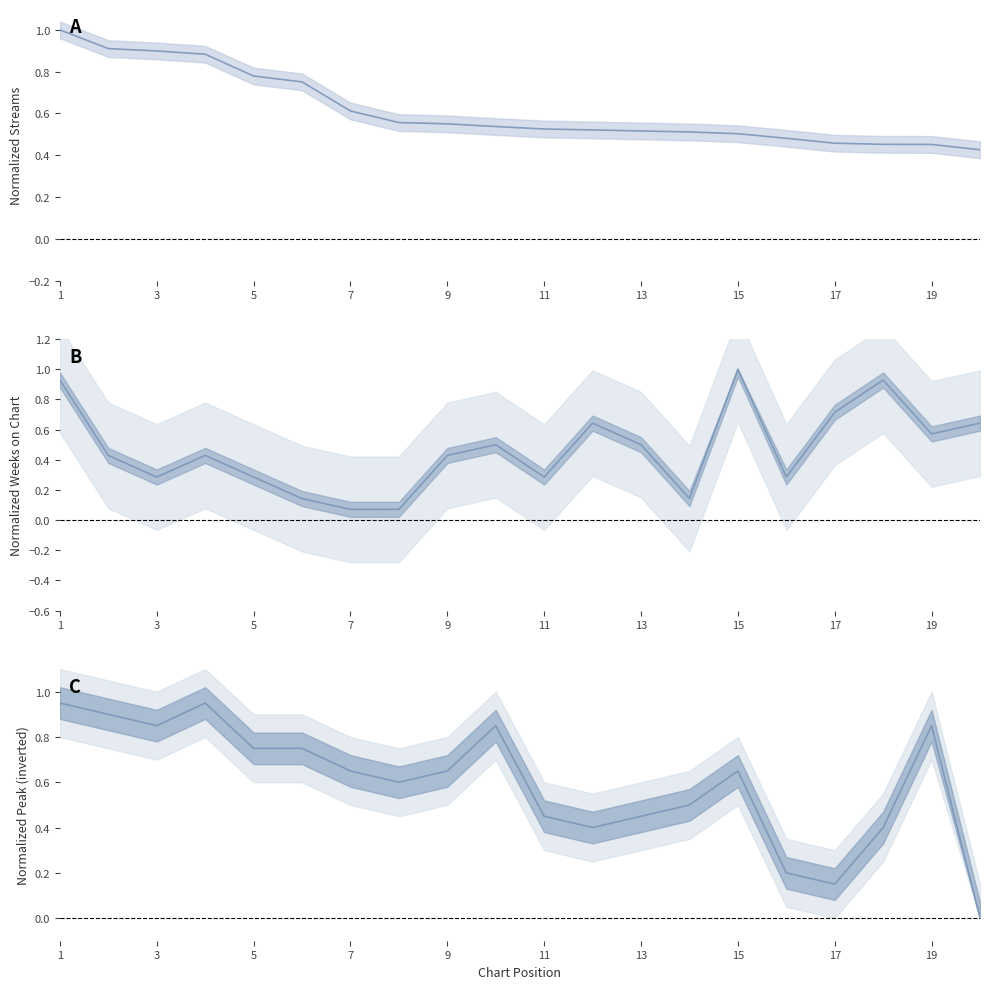

Reading left to right, transcribe all the data shown in this chart.

streams: 1.0	0.9	0.9	0.9	0.8	0.8	0.6	0.6	0.6	0.5	0.5	0.5	0.5	0.5	0.5	0.5	0.5	0.5	0.5	0.4
weeks_on_chart: 0.9	0.4	0.3	0.4	0.3	0.1	0.1	0.1	0.4	0.5	0.3	0.6	0.5	0.1	1.0	0.3	0.7	0.9	0.6	0.6
peak_position (inv): 0.9	0.9	0.8	0.9	0.8	0.8	0.7	0.6	0.7	0.8	0.4	0.4	0.4	0.5	0.7	0.2	0.2	0.4	0.8	0.0